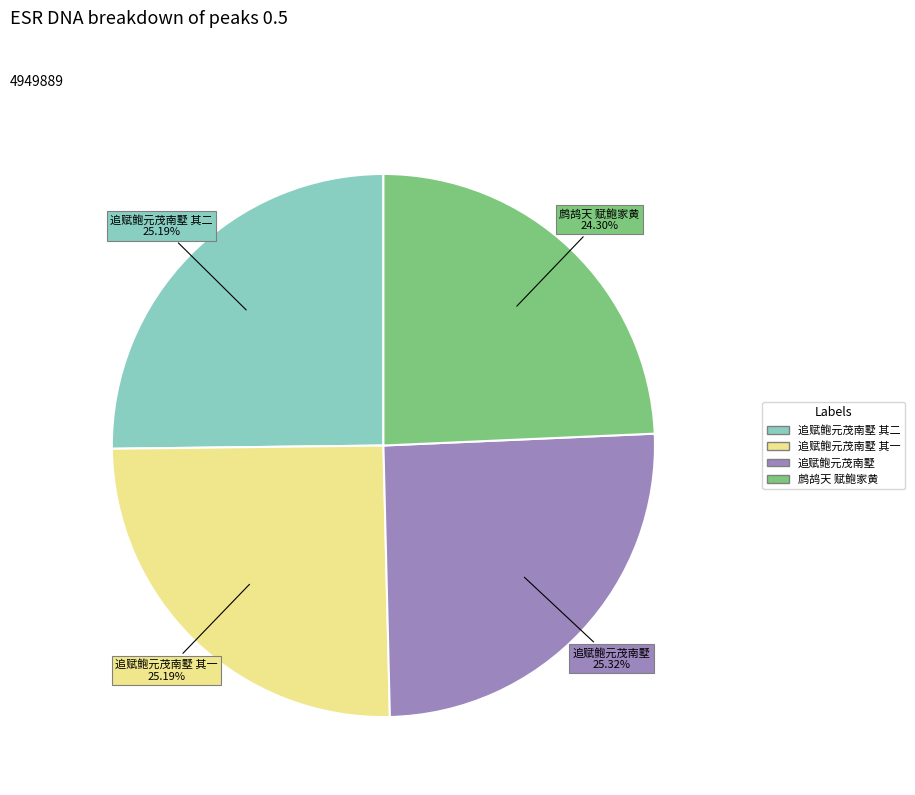

Is there any slice that represents more than half of the pie?

No